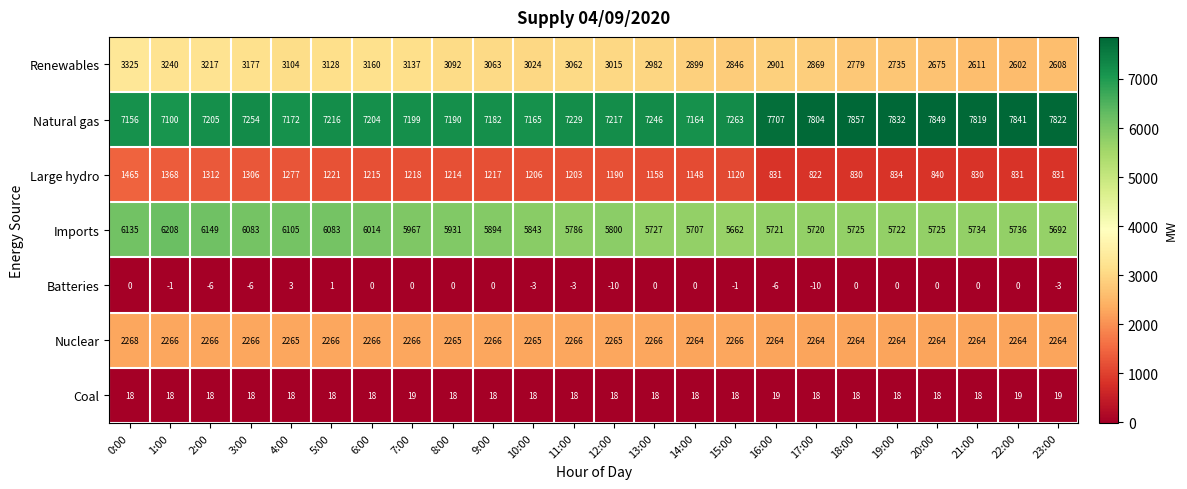

At which category is the sum across all series the highest?

0:00